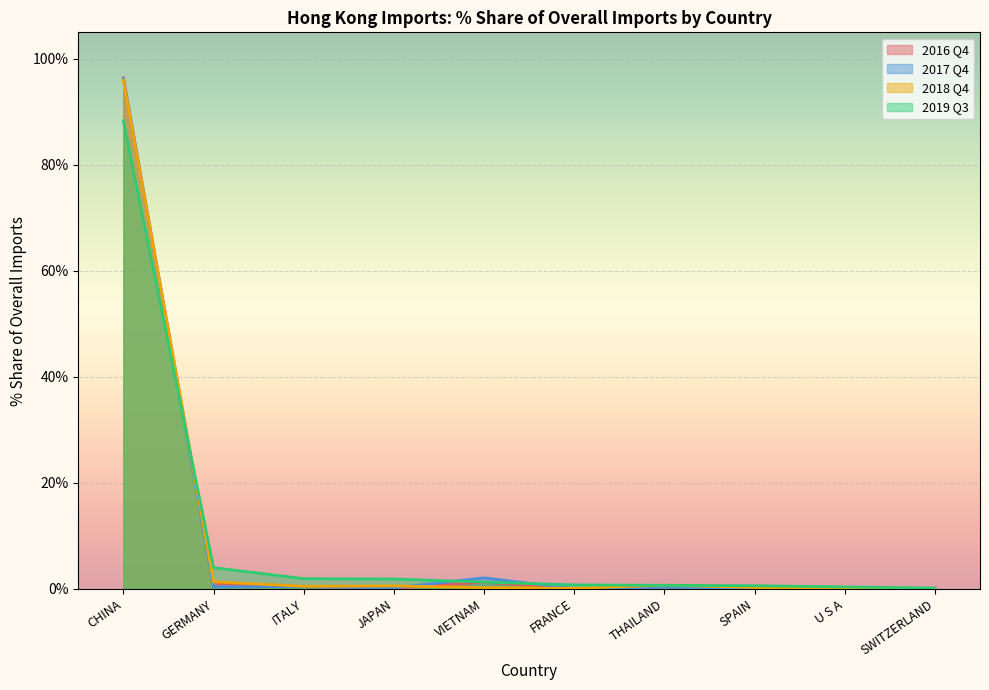

What is the value of the % Share 201812 point at the 3rd from the left?

0.5